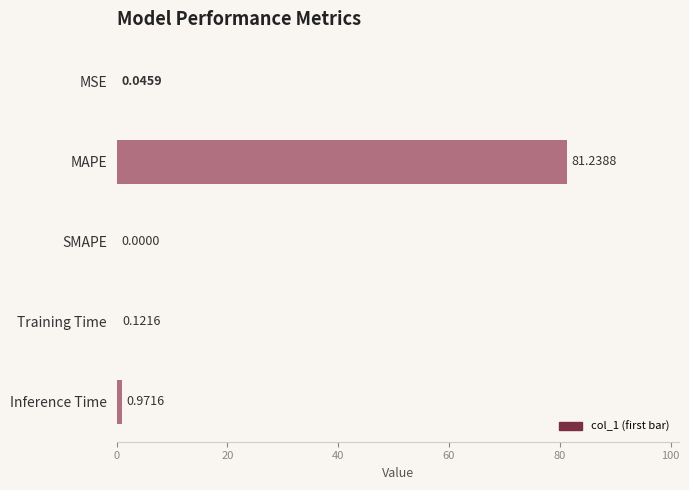

How many values exceed 0?

4